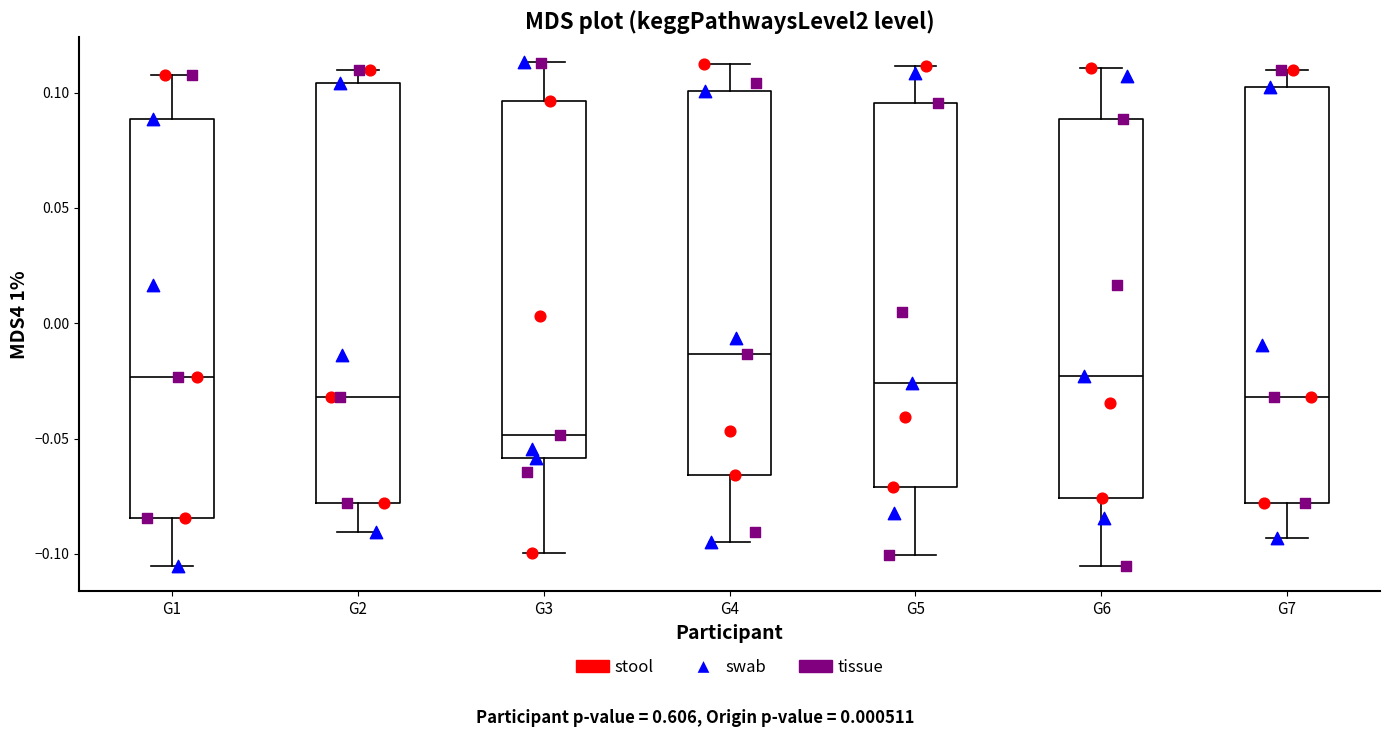

Where does the lower whisker of the box for G1 end on the y-axis? The values are not printed on the chart, so give them approximately, as read against the axis.

-0.105